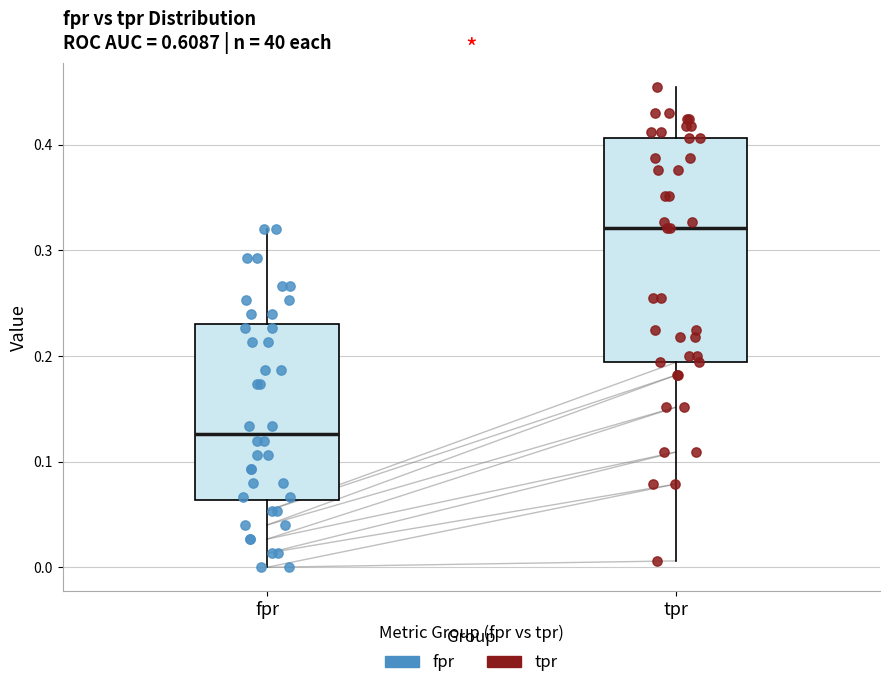

Which box is the tallest, from its lower edge to its upper edge?

tpr